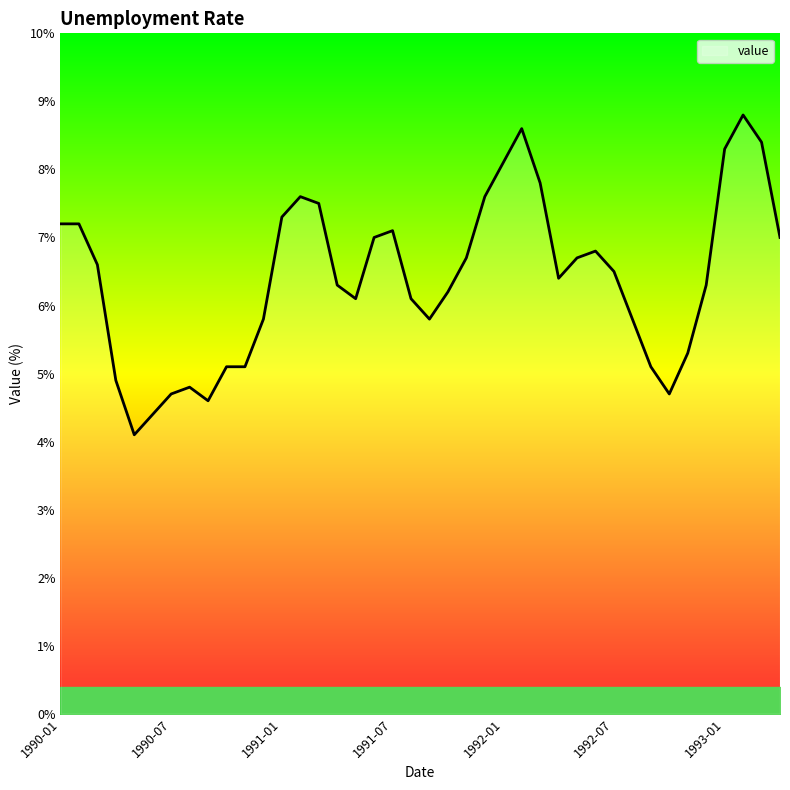

How many lines are shown in the chart?

1